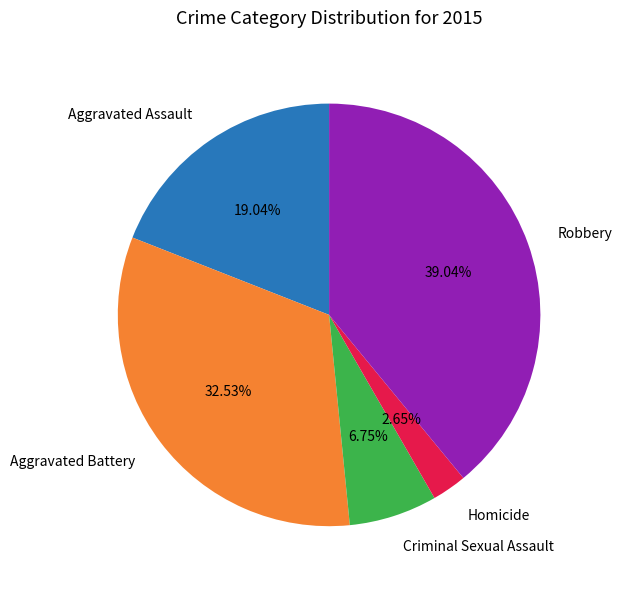

What is the largest slice in the pie chart?

Robbery